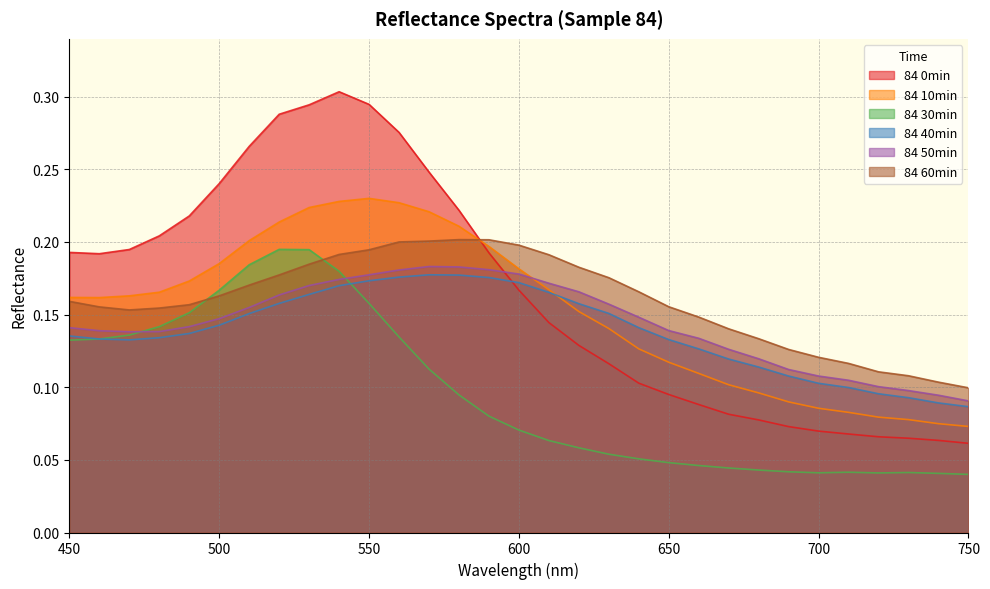

What is the difference between the 84 0min values at 590 and 620?

0.1